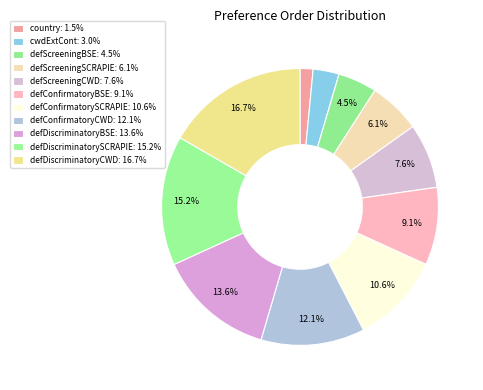

Is it true that defConfirmatoryBSE is 20% of the pie?

False